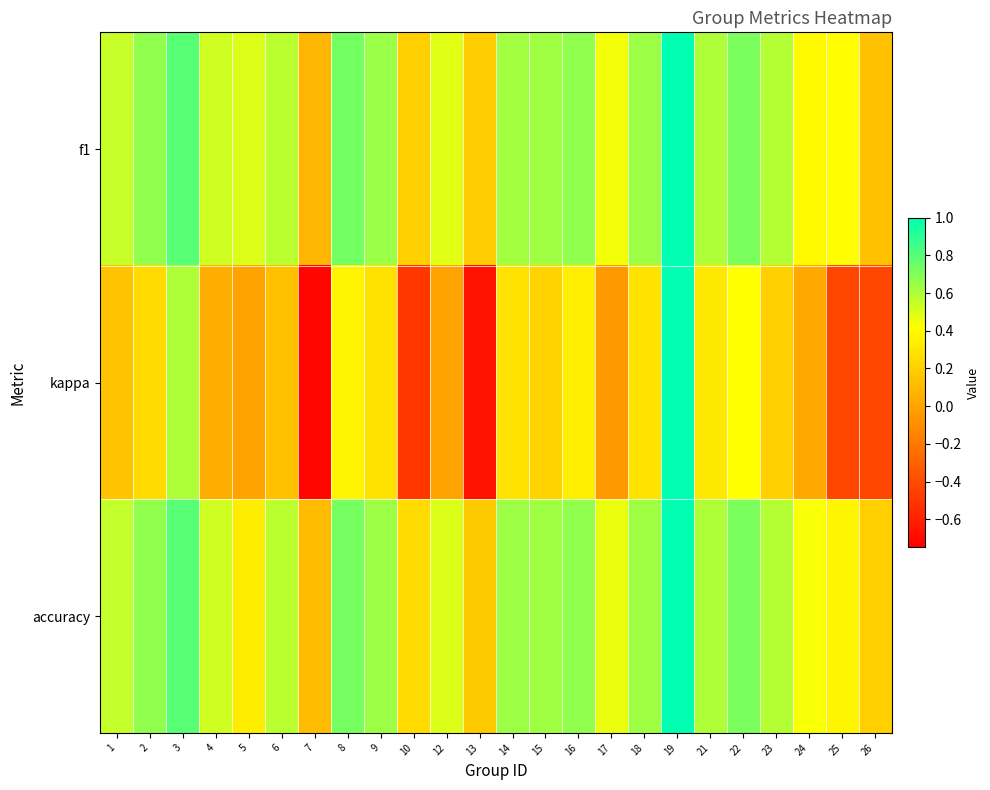

Which series has the widest spread of values?

kappa